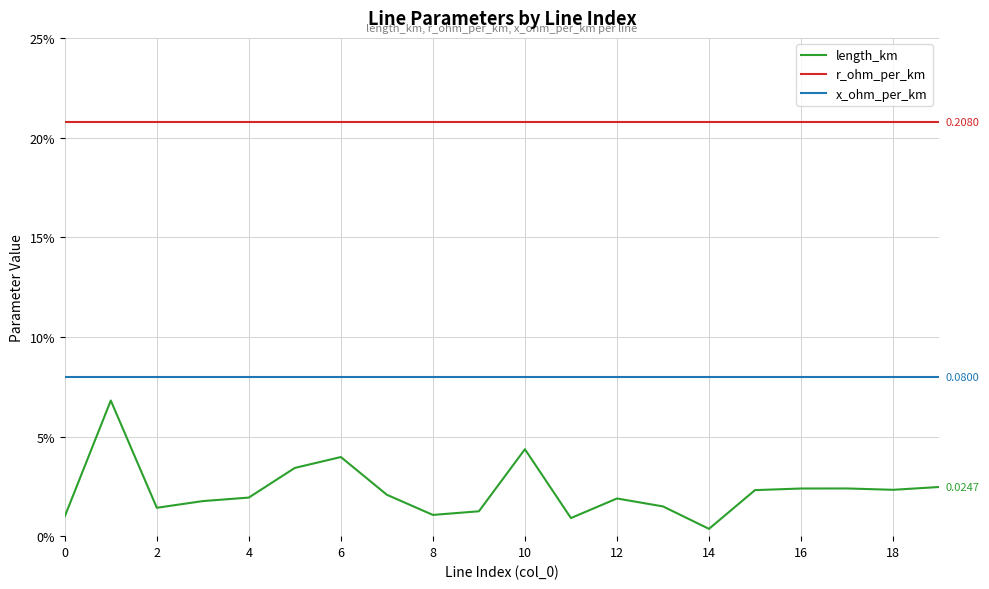

True or false: x_ohm_per_km and r_ohm_per_km cross at least once.

False